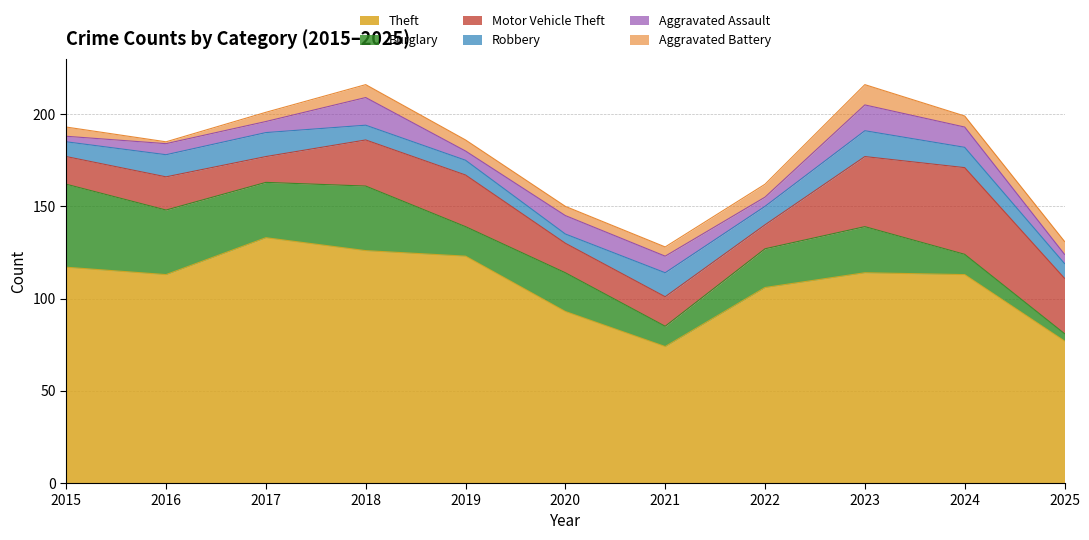

Which series changed the most between 2018 and 2019?

Burglary